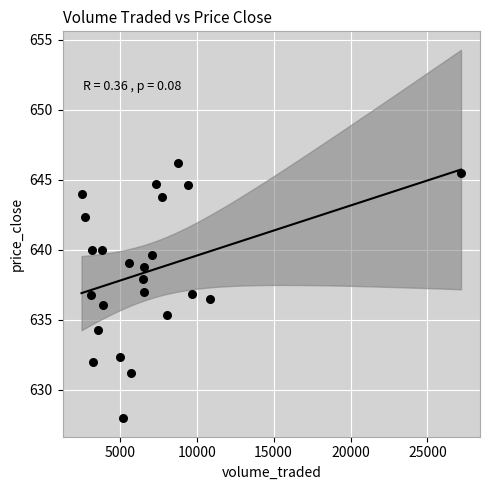

What is the range of X values (max minus min)?

24668.7